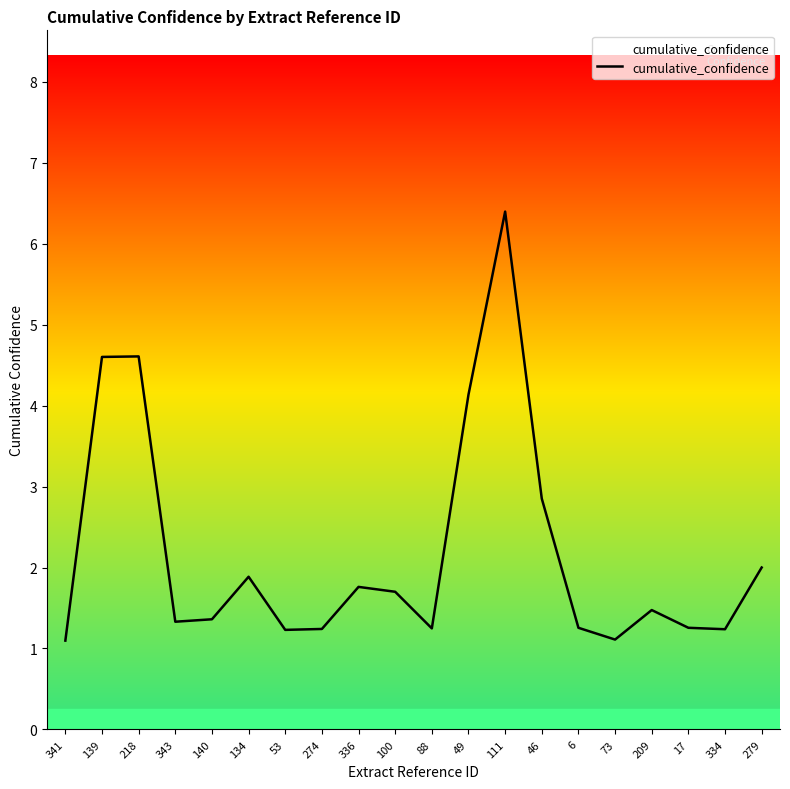

What is the greatest value displayed?

6.4